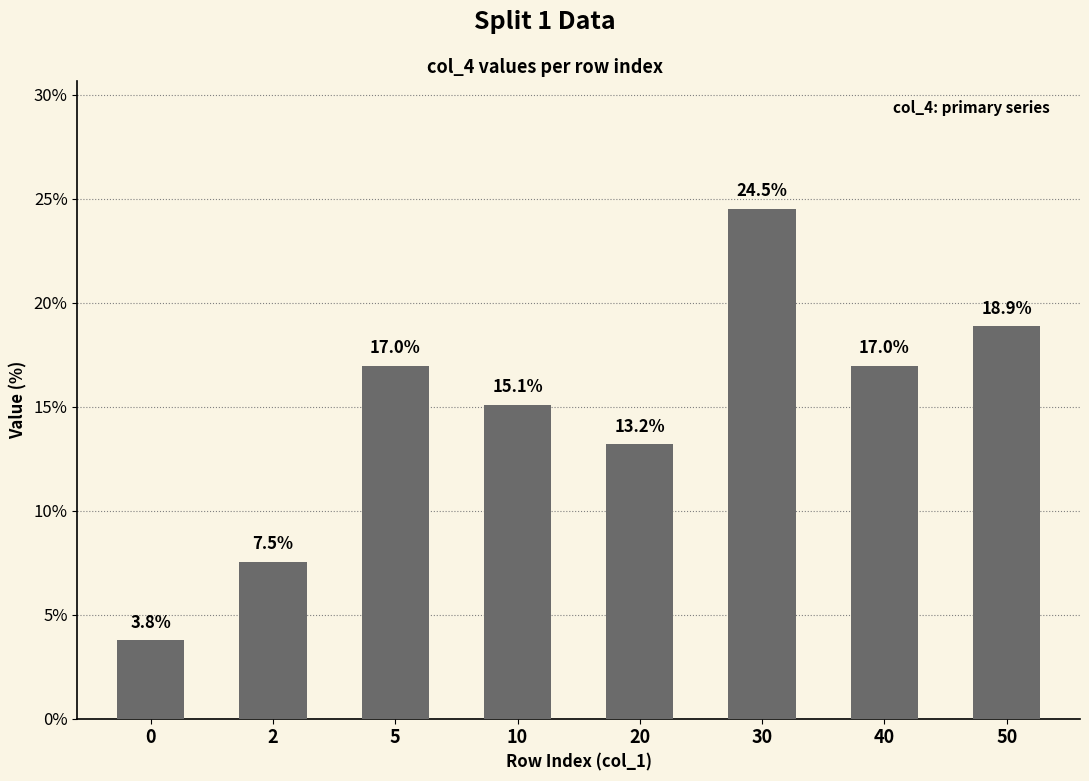

Approximately how many times larger is the value at 0 compared to 30?

0.2